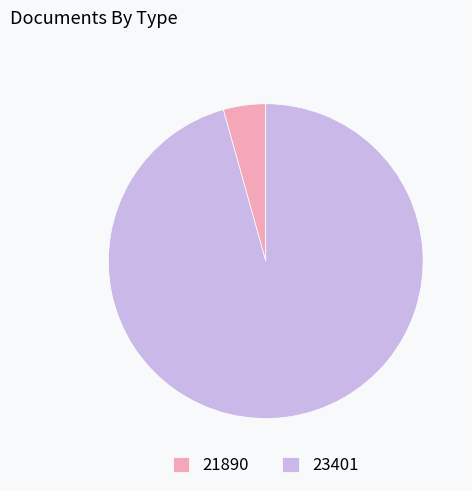

Between 21890 and 23401, which is larger?

23401